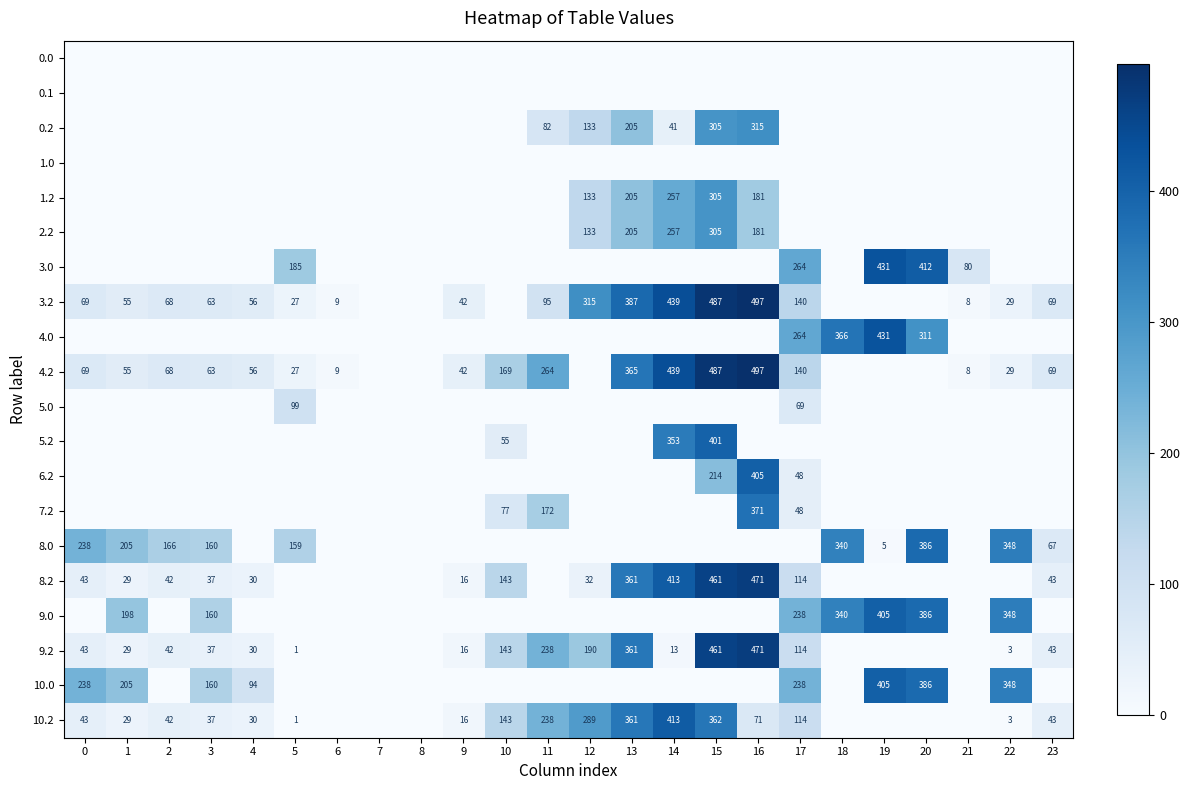

What is the sum of the 10.0 values at 3 and 4?

254